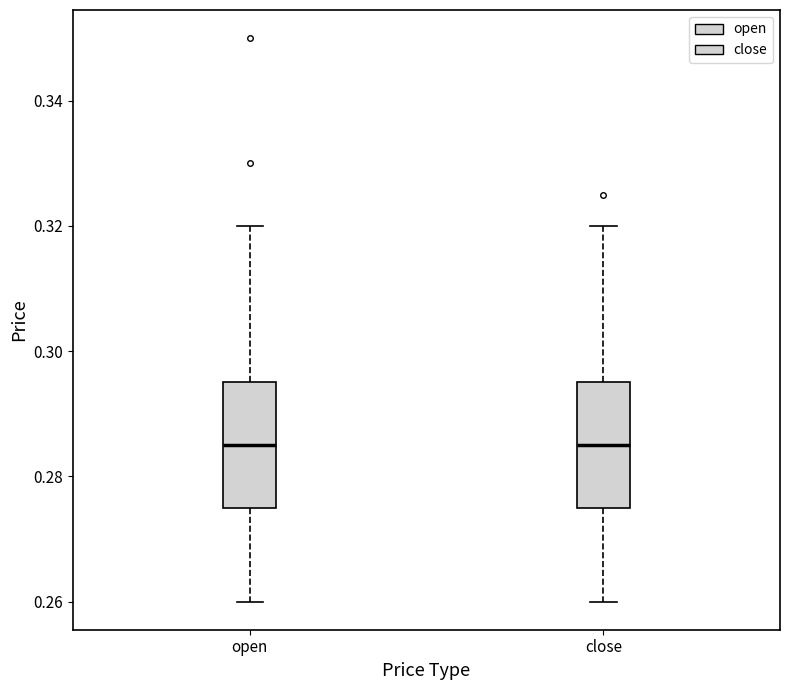

Reading left to right, read every box against the y-axis: the position of its median line, the range the box covers, and the ends of its whiskers. The values are not printed on the chart, so give them approximately, as read against the axis.

open: median 0.286, box 0.276 to 0.296, whiskers 0.260 to 0.320
close: median 0.286, box 0.276 to 0.296, whiskers 0.260 to 0.320